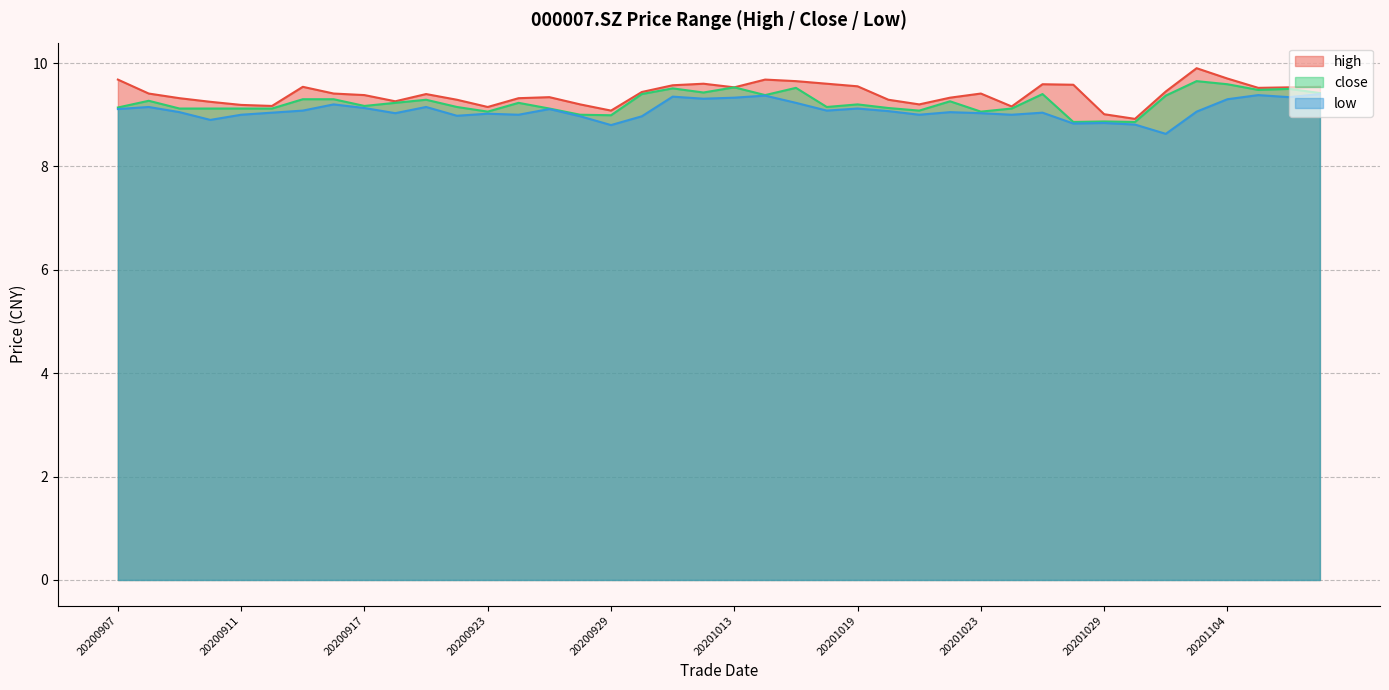

List the series in order of their peak value, lowest first.

low, close, high